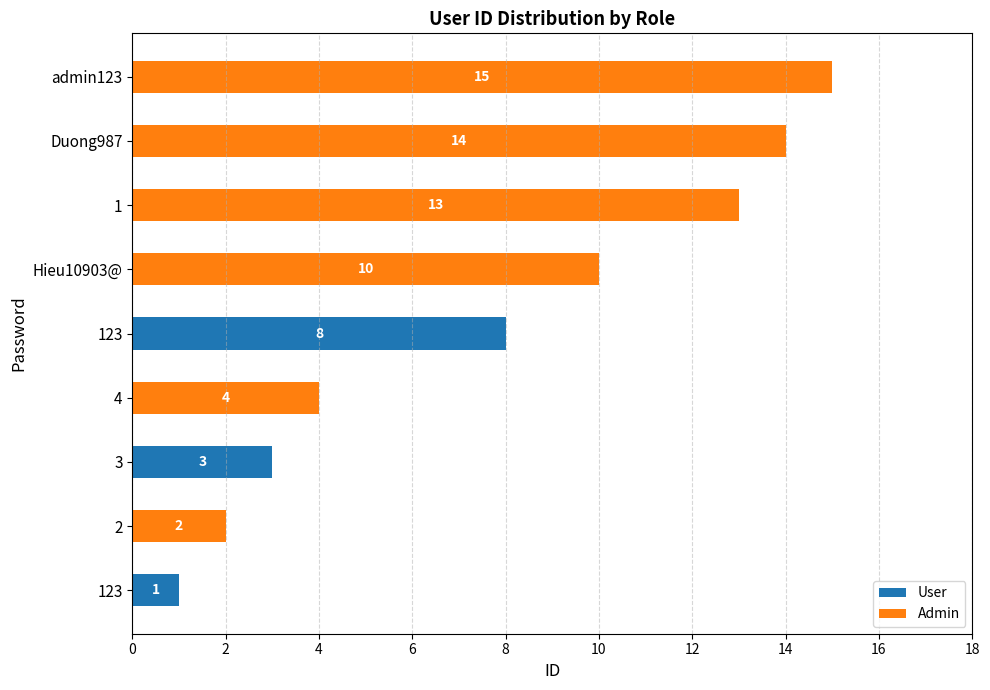

Rank the series by their average value, from highest to lowest.

Admin, User